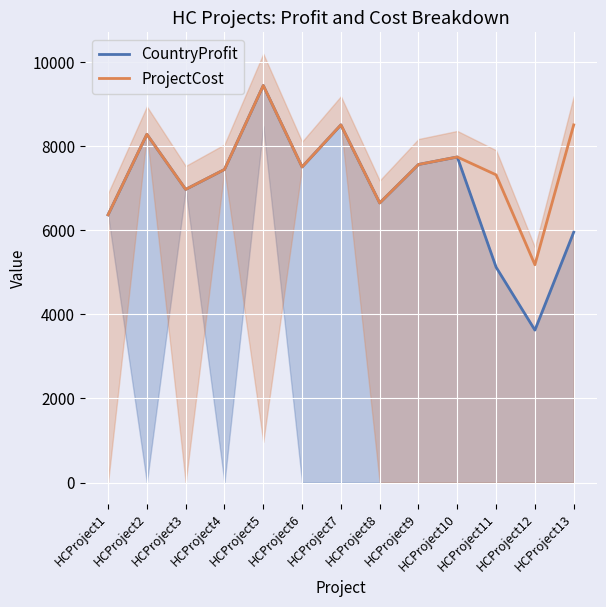

Which category has the lowest value in the CountryProfit series?

HCProject12